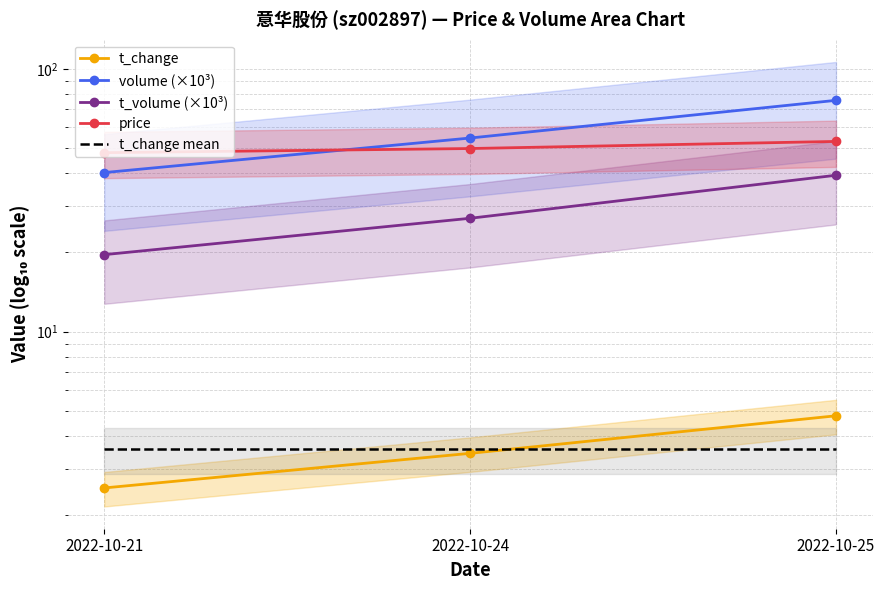

True or false: t_change has a value of 2.5 at 2022-10-21.

True